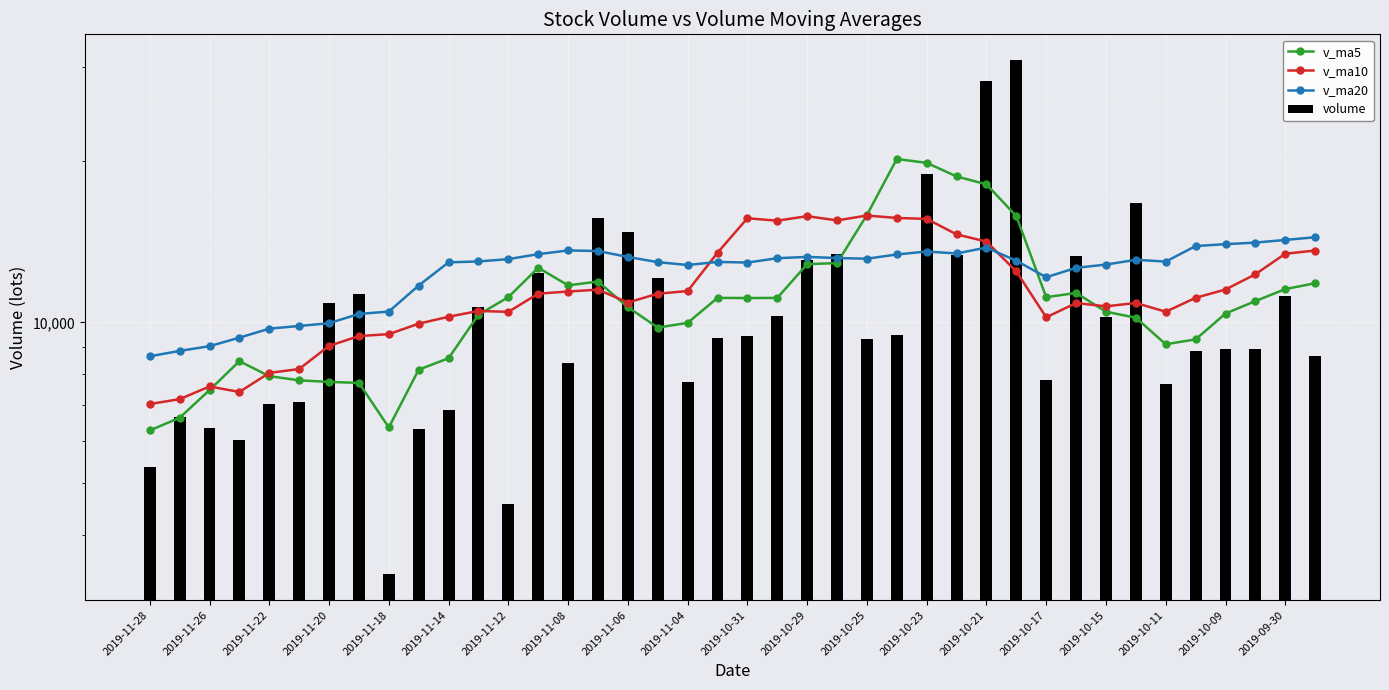

What position from the right is 2019-10-29?

18